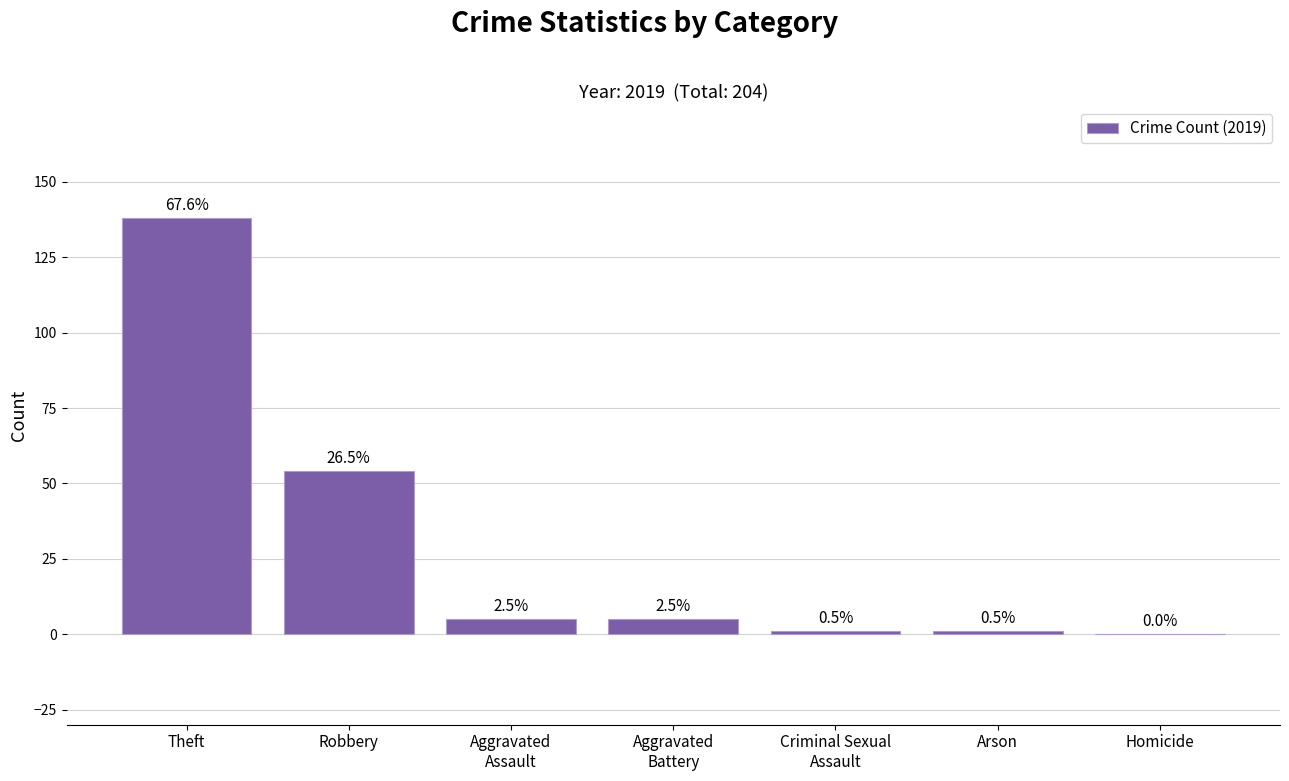

Rank the categories by value from lowest to highest.

Homicide, Criminal Sexual
Assault, Arson, Aggravated
Assault, Aggravated
Battery, Robbery, Theft